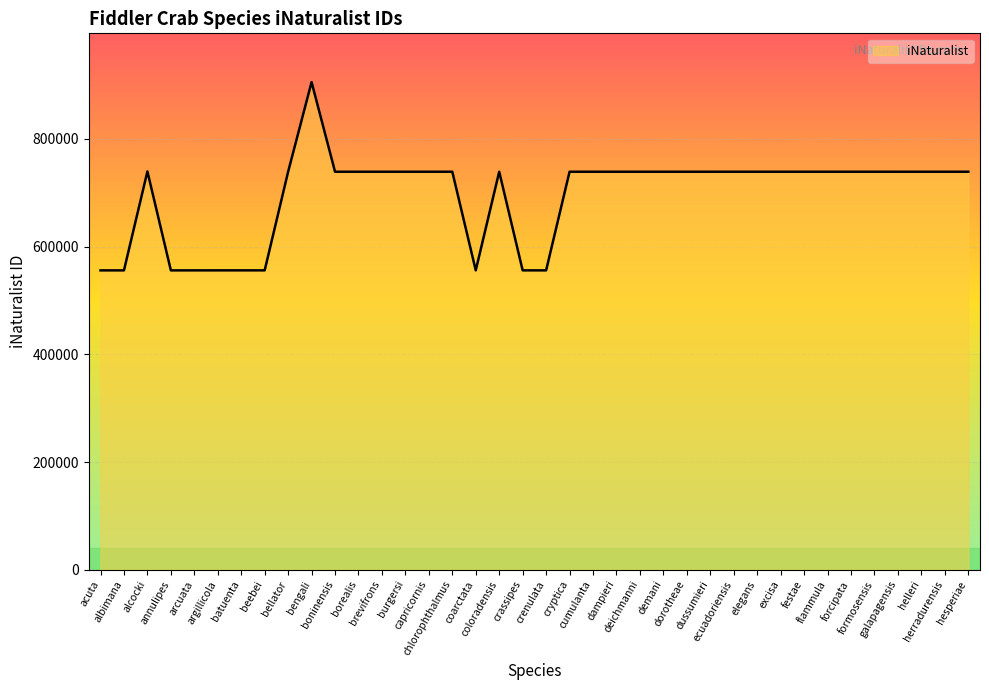

Does the chart have visible grid lines?

Yes